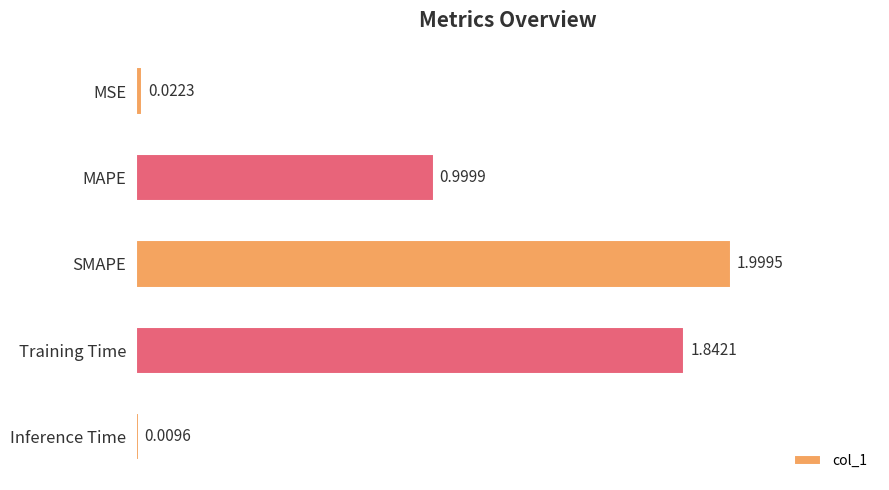

Rank the categories by value from highest to lowest.

SMAPE, Training Time, MAPE, MSE, Inference Time